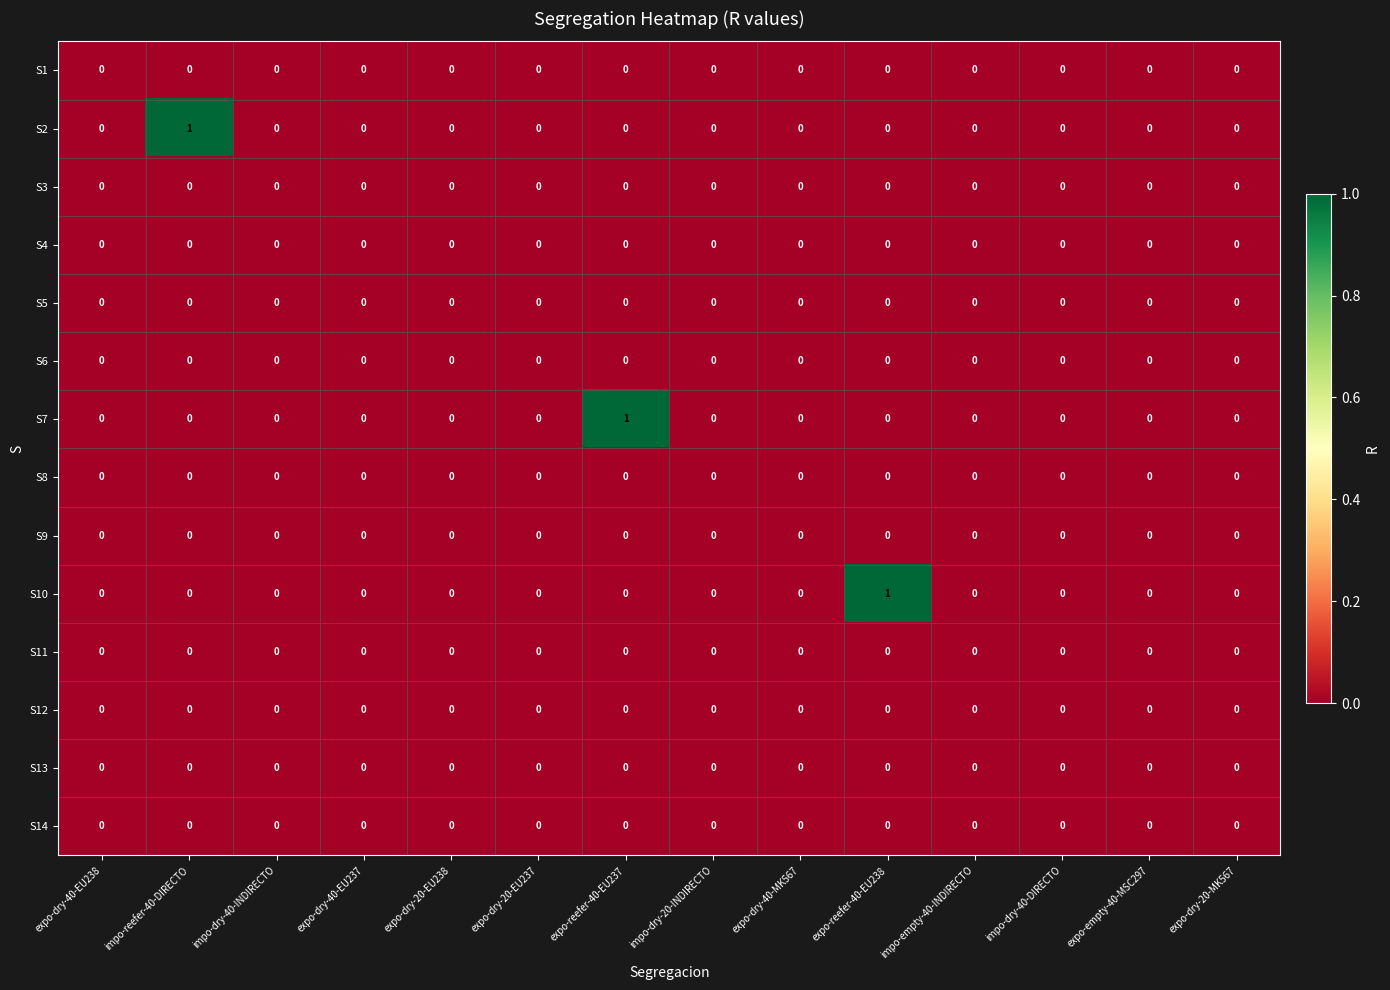

How many distinct data groups are displayed?

14